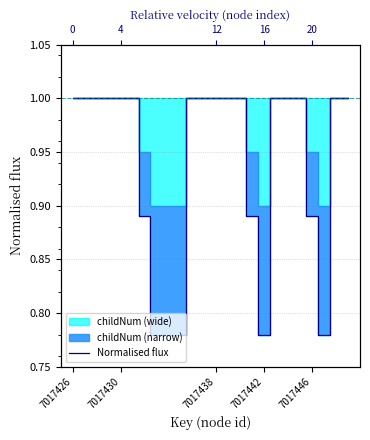

What is the difference between the maximum and second lowest values?

0.2